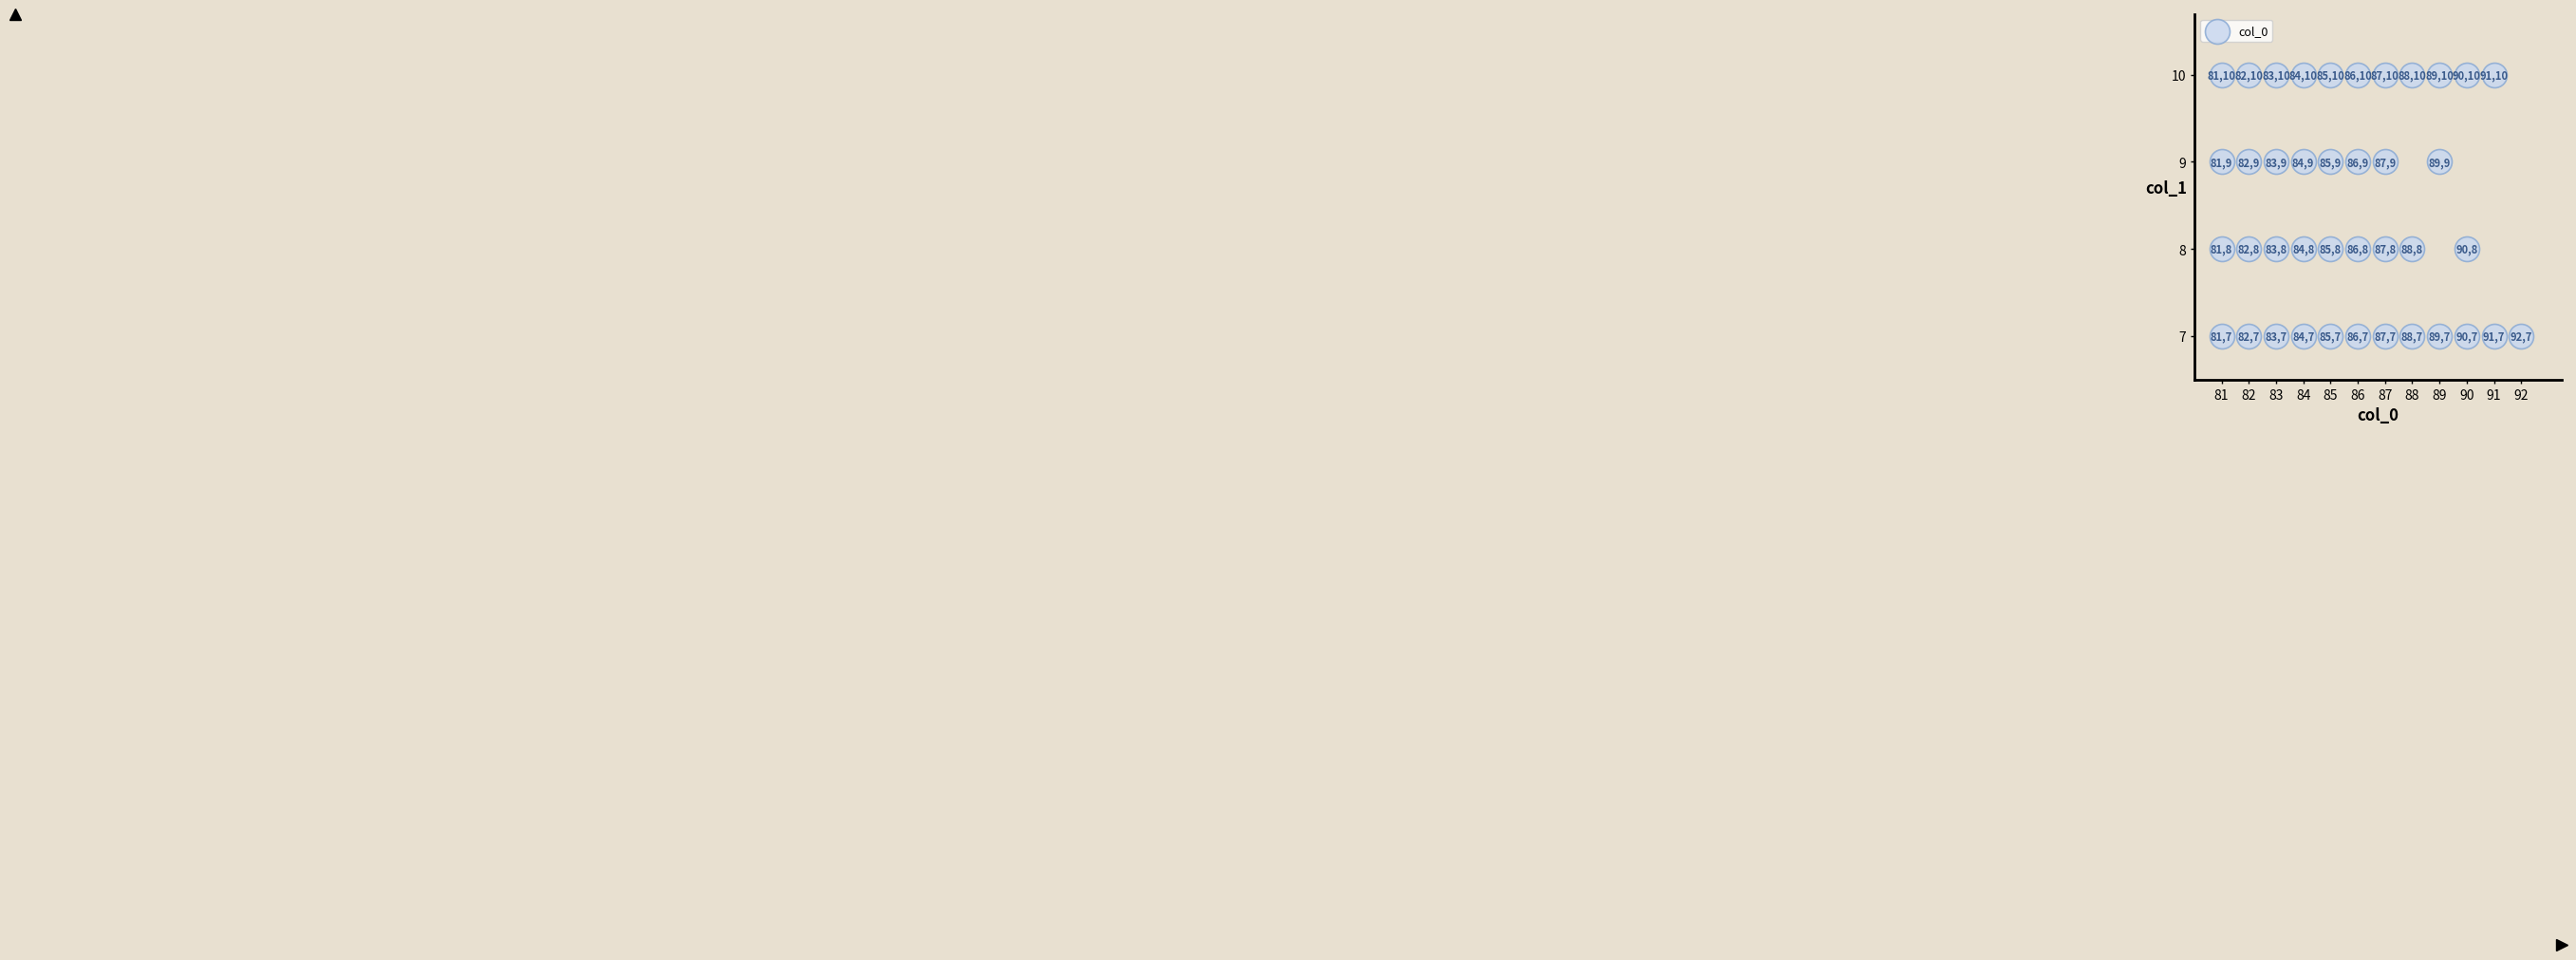

What is the range of Y values (max minus min)?

3